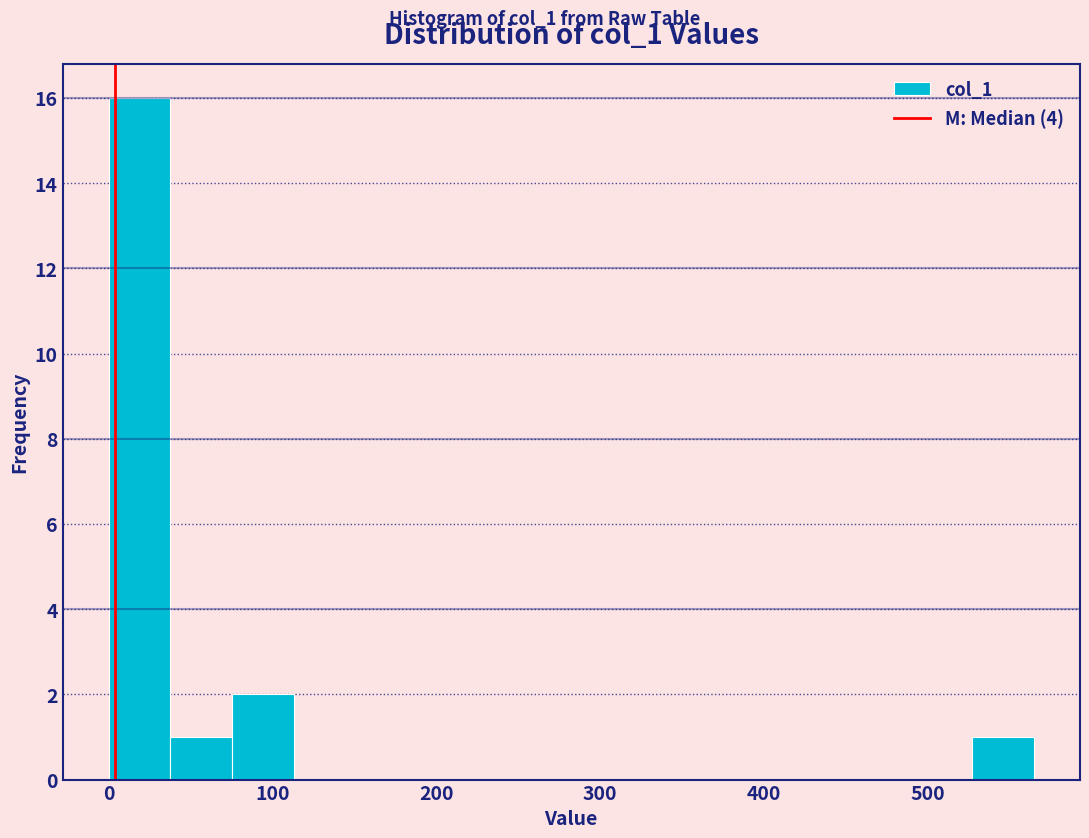

Around what value on the x-axis is the tallest bar? Give the approximate position of its centre, as read against the axis.

20